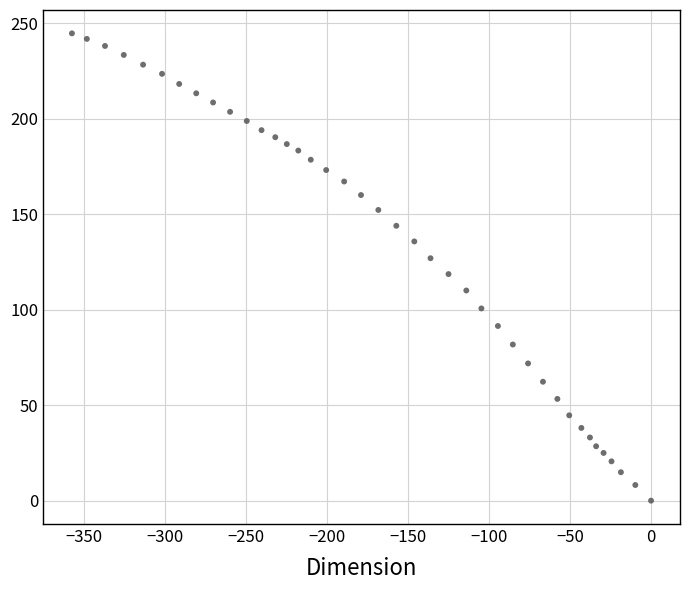

What is the range of X values (max minus min)?

357.4